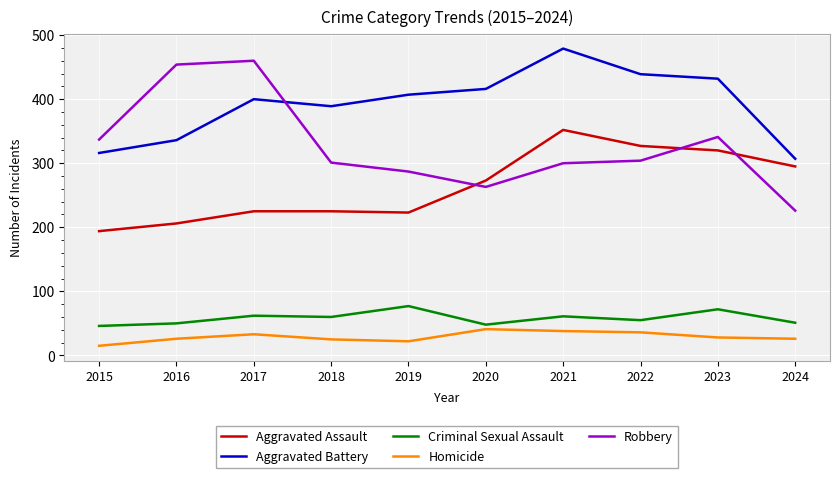

What is the spread (max minus min) of values at 2022?

403